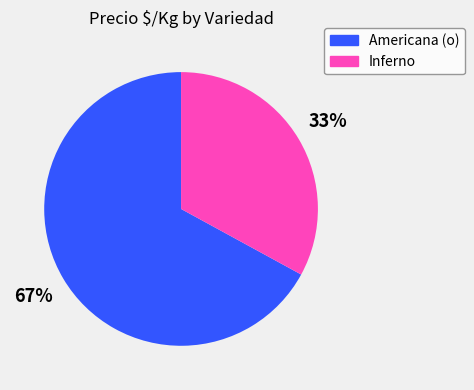

To the nearest percent, what is the difference between the largest and smallest slice percentages?

34%